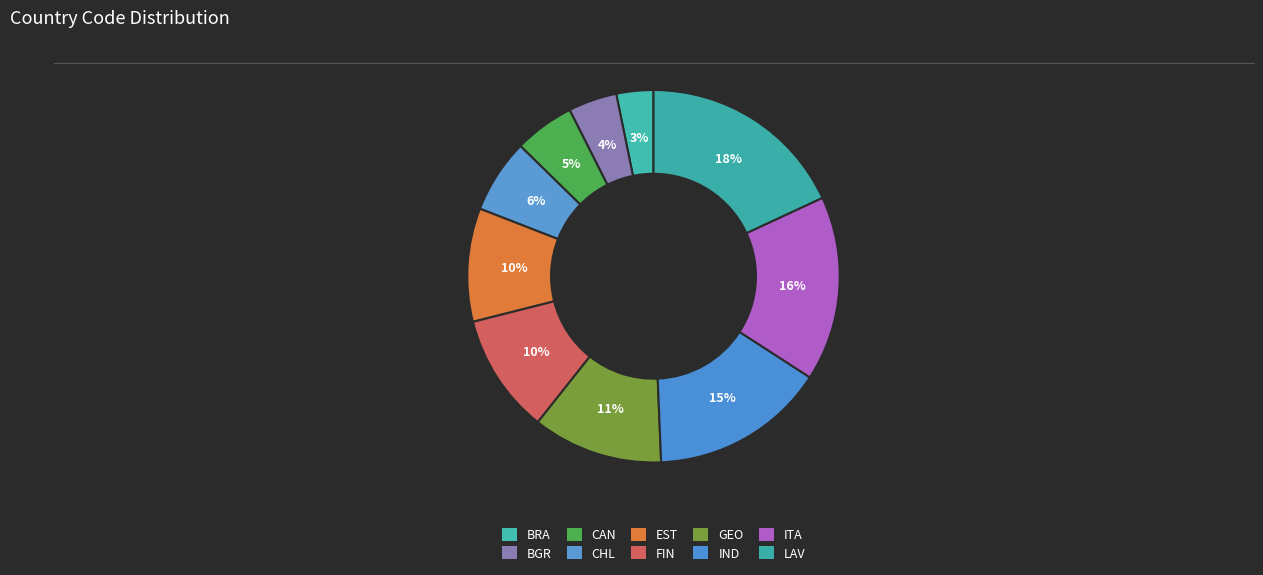

Which has a higher value, CHL or GEO?

GEO